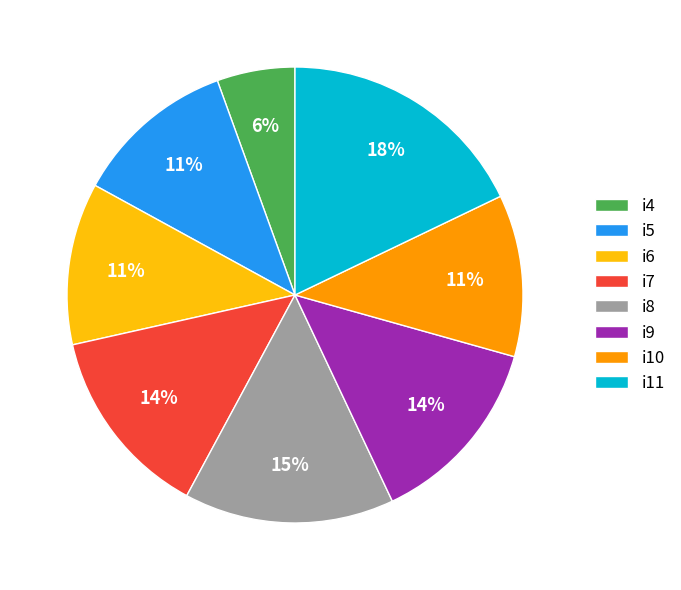

Does i6 account for over 50% of the chart?

No